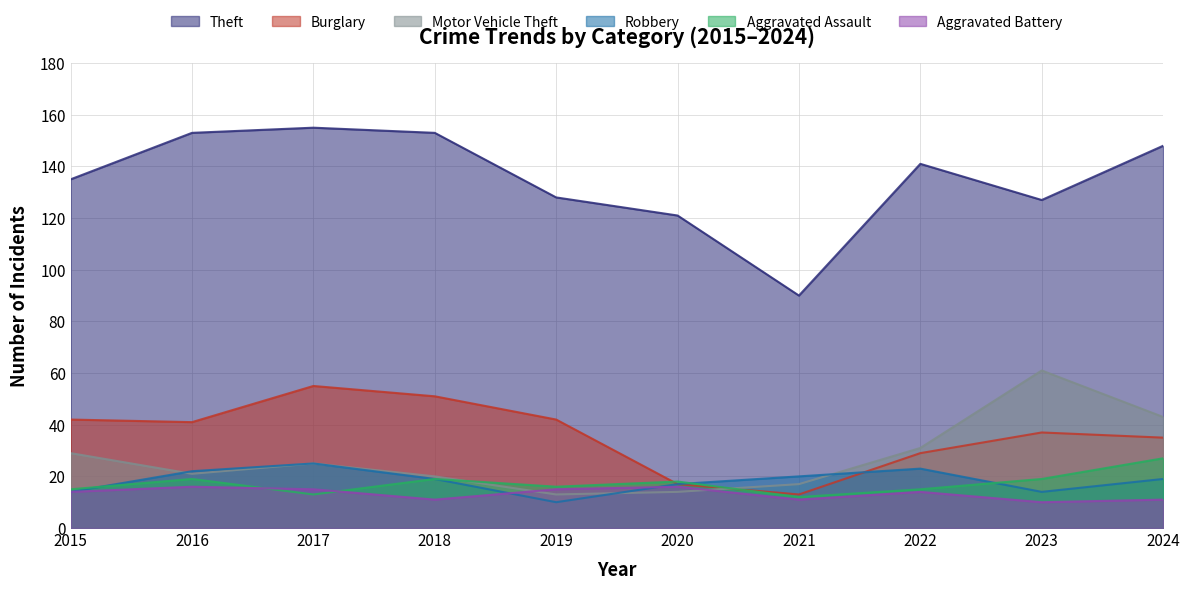

At which category is the sum across all series the highest?

2017